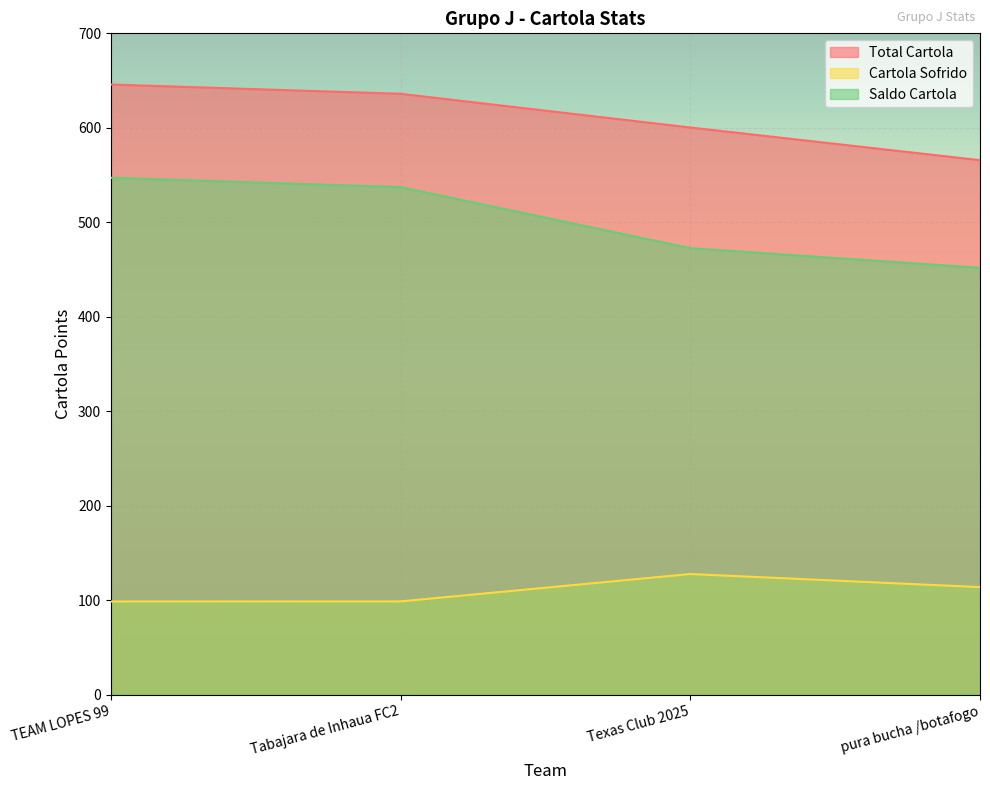

Read the Total Cartola value at pura bucha /botafogo.

565.8